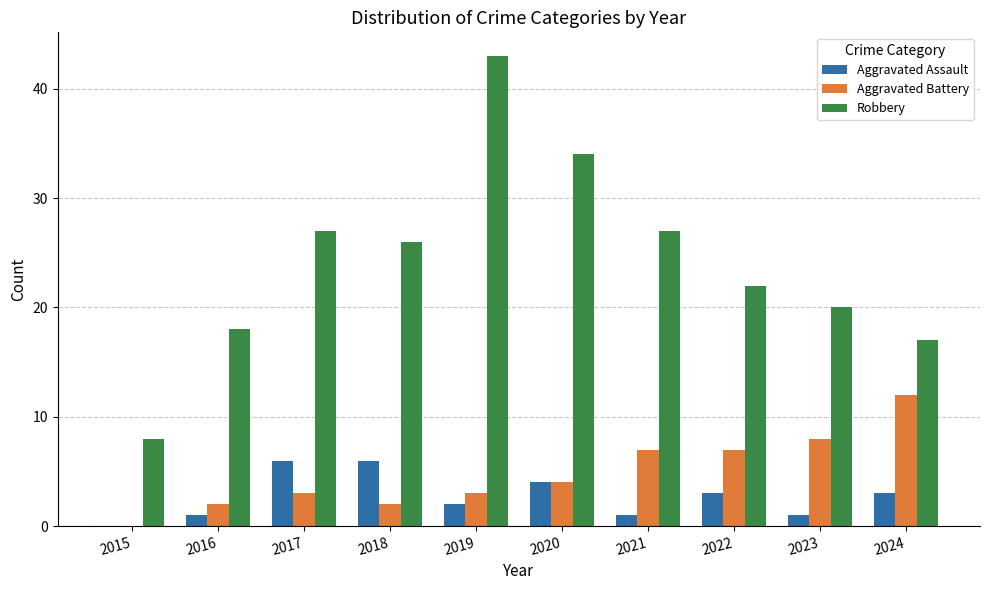

What is the maximum value shown in the chart?

43